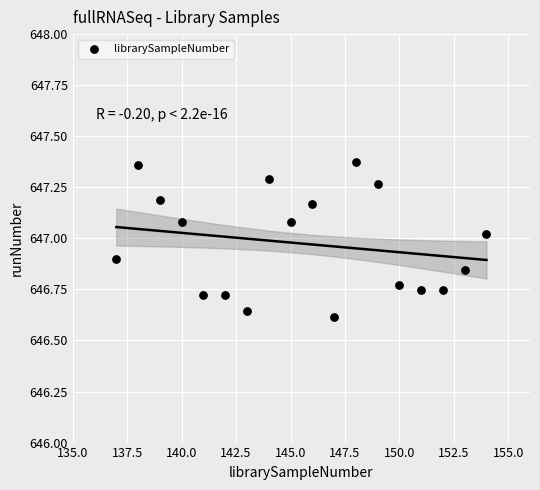

What is the range of Y values (max minus min)?

0.8